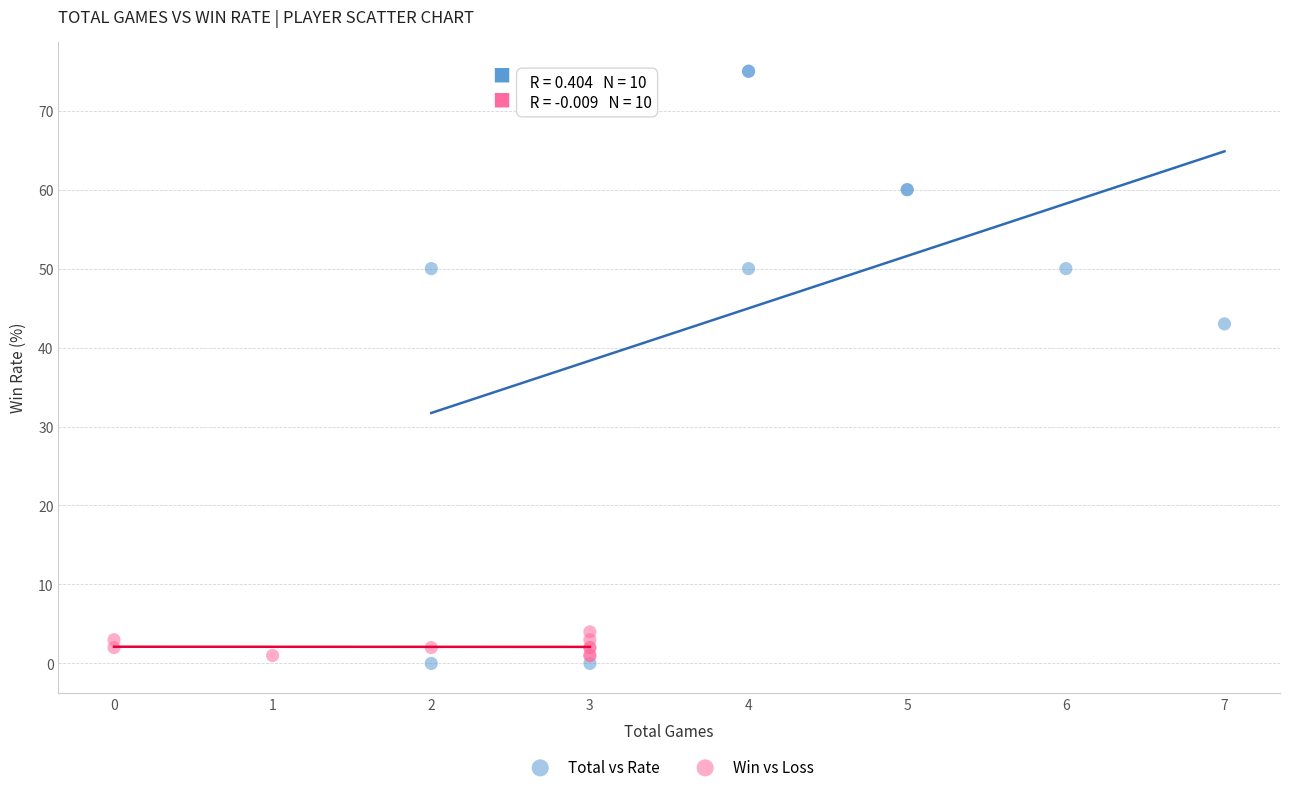

Which series has the largest Y range (max minus min)?

Total vs Rate